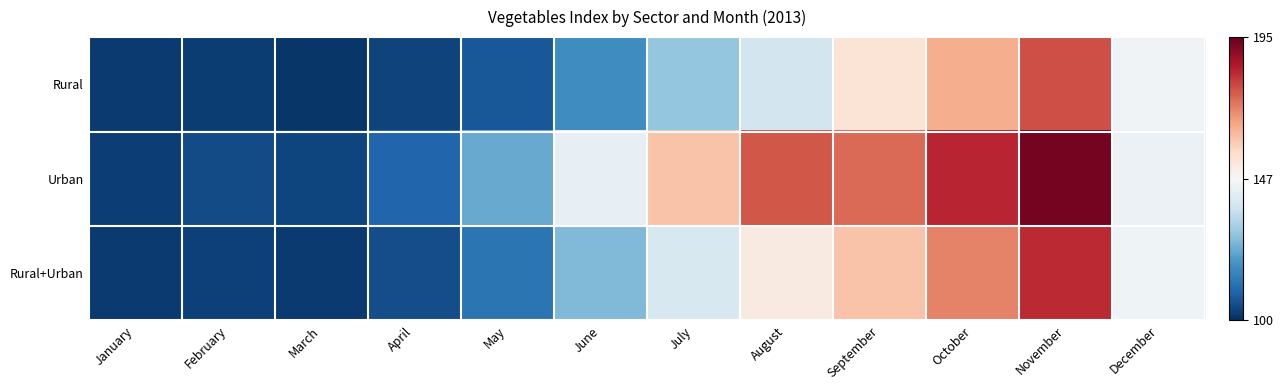

How many data points does each series have?

12